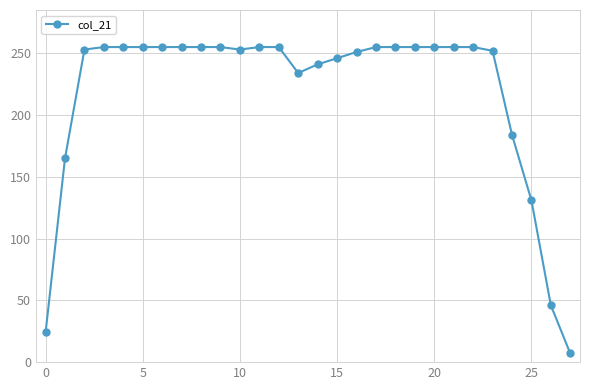

What is the smallest value displayed?

7